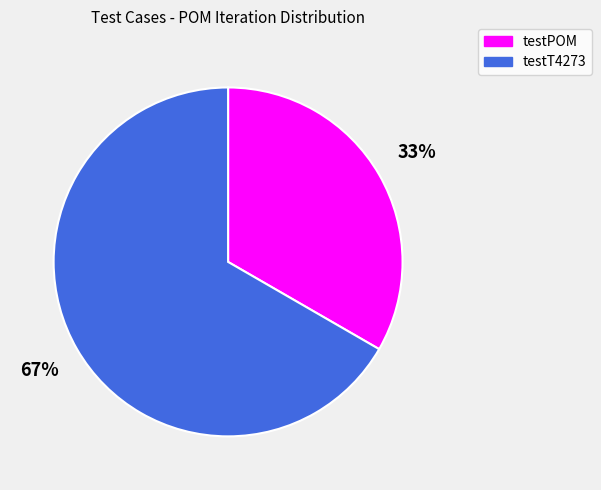

What percentage is the testPOM slice, to the nearest percent?

33%